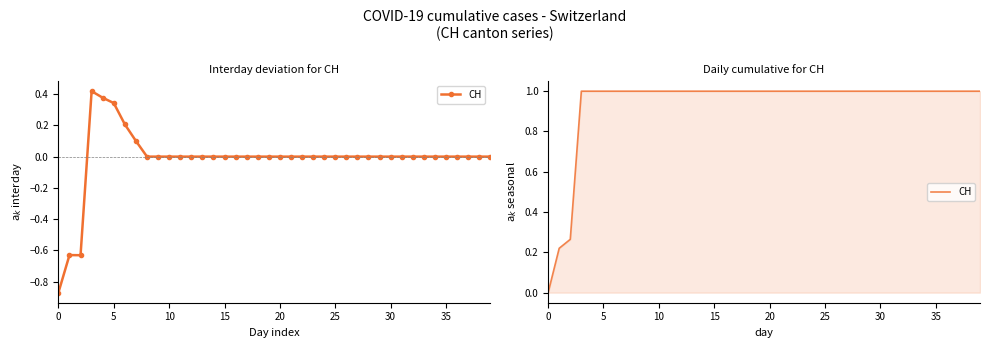

Which label corresponds to the largest value in the chart?

15